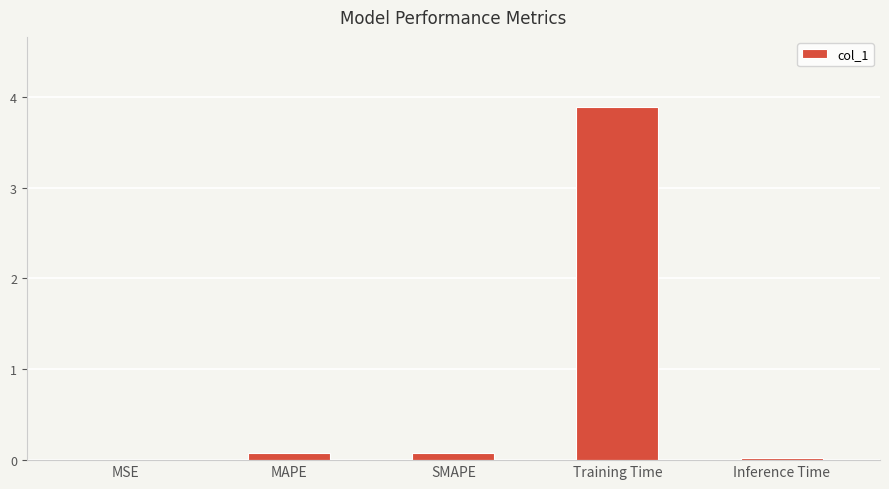

The value at Training Time is 2.4. True or false?

False